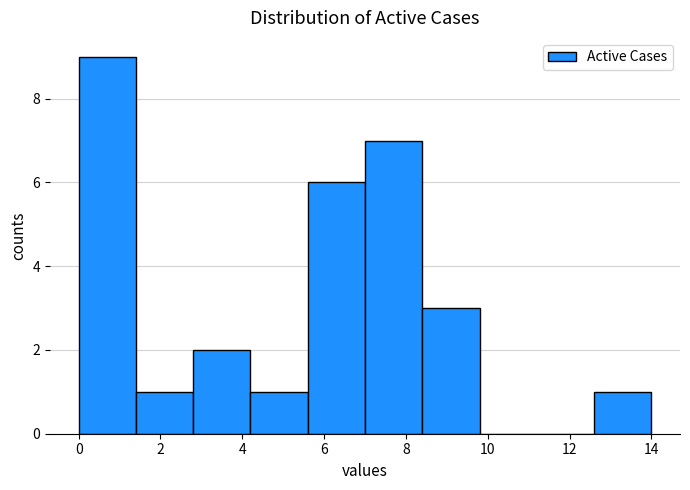

Reading left to right, list every bar in this chart as the range it spans on the x-axis followed by its height. The values are not printed on the chart, so give them approximately, as read against the axis.

0.0 to 1.4: 9
1.4 to 2.8: 1
2.8 to 4.2: 2
4.2 to 5.6: 1
5.6 to 7.0: 6
7.0 to 8.4: 7
8.4 to 9.8: 3
9.8 to 11.2: 0
11.2 to 12.6: 0
12.6 to 14.0: 1